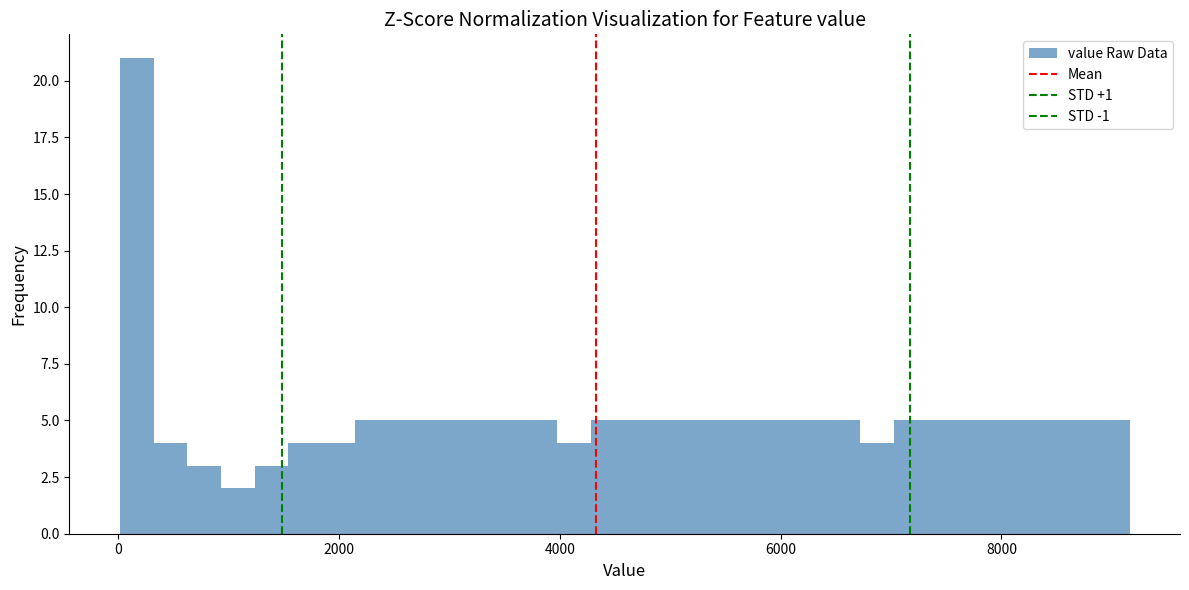

Around what value on the x-axis is the tallest bar? Give the approximate position of its centre, as read against the axis.

200